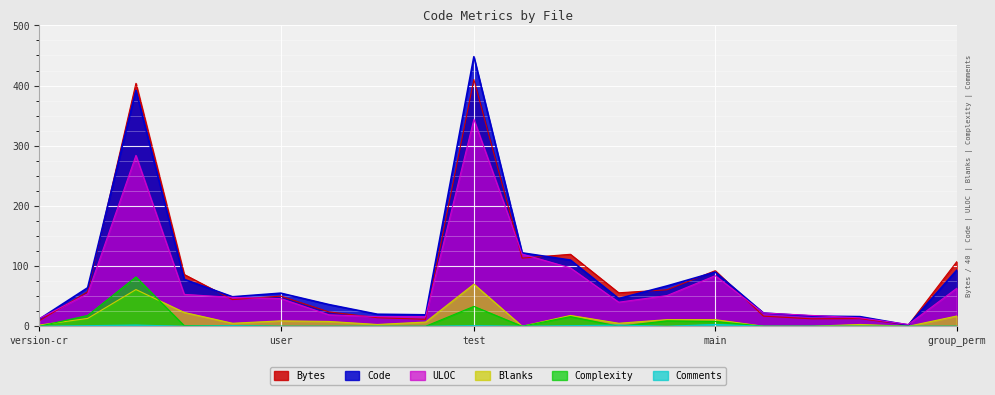

At how many categories does at least one series exceed 437?

1